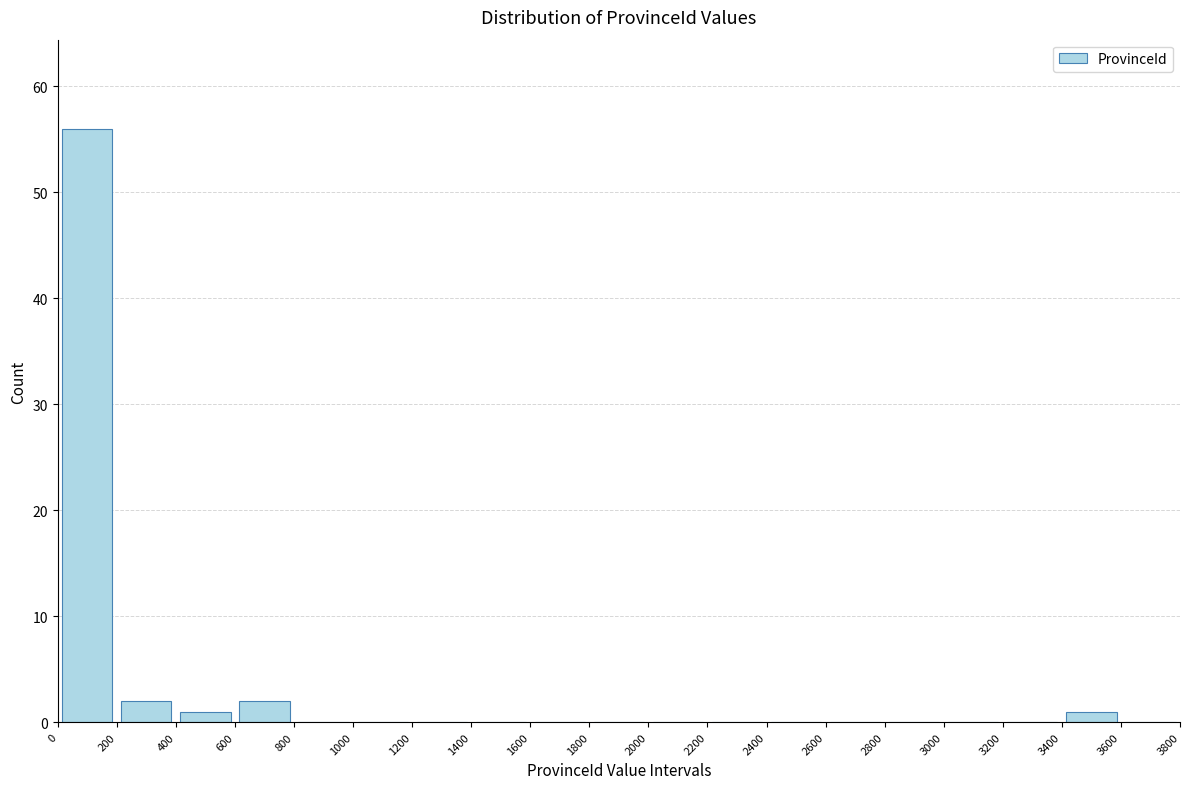

Reading left to right, list every bar in this chart as the range it spans on the x-axis followed by its height. The values are not printed on the chart, so give them approximately, as read against the axis.

0 to 200: 56
200 to 400: 2
400 to 600: 1
600 to 800: 2
800 to 1000: 0
1000 to 1200: 0
1200 to 1400: 0
1400 to 1600: 0
1600 to 1800: 0
1800 to 2000: 0
2000 to 2200: 0
2200 to 2400: 0
2400 to 2600: 0
2600 to 2800: 0
2800 to 3000: 0
3000 to 3200: 0
3200 to 3400: 0
3400 to 3600: 1
3600 to 3800: 0